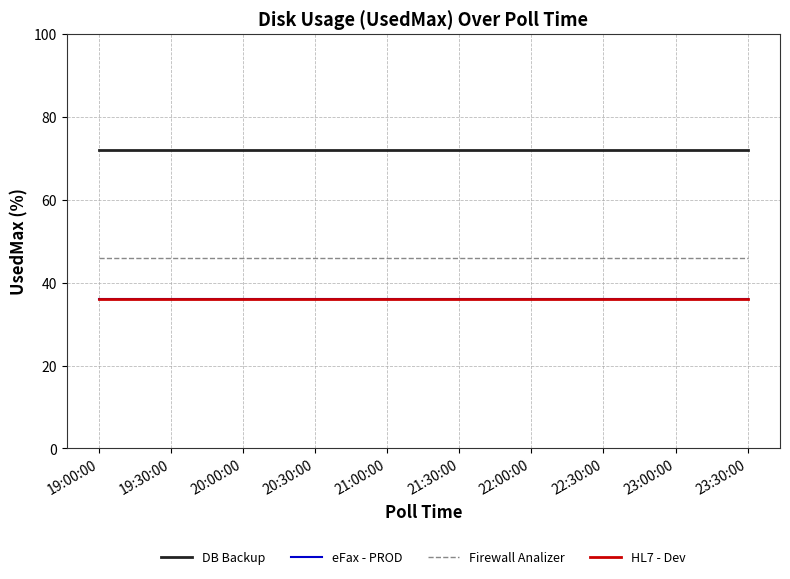

True or false: eFax - PROD and HL7 - Dev cross at least once.

False